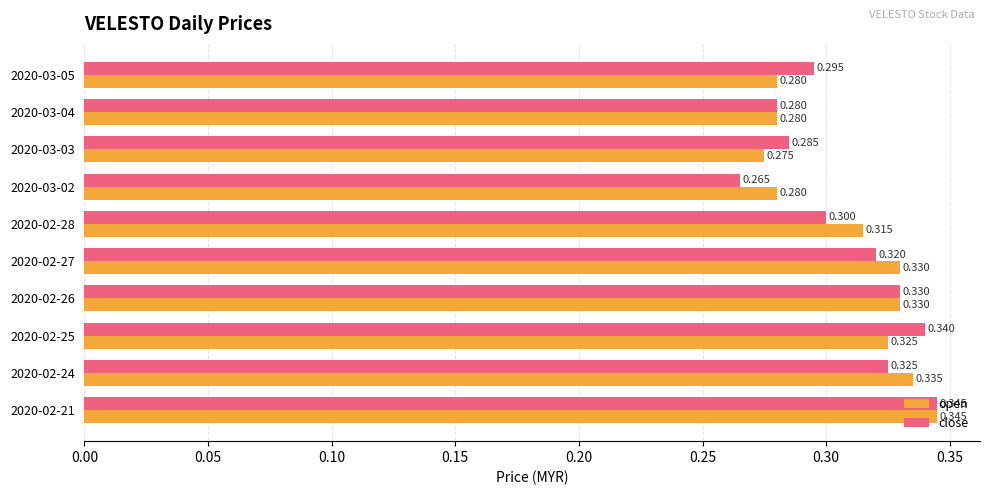

Which series has the widest spread of values?

close